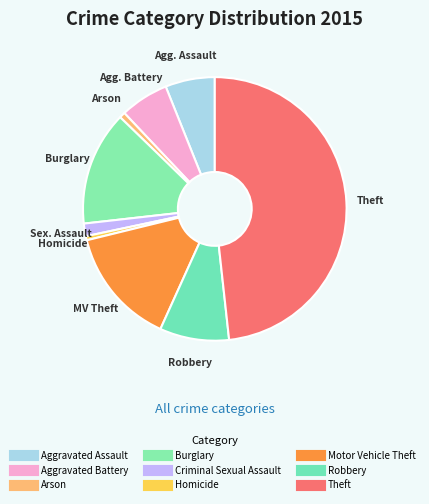

Count the number of slices in the pie.

9